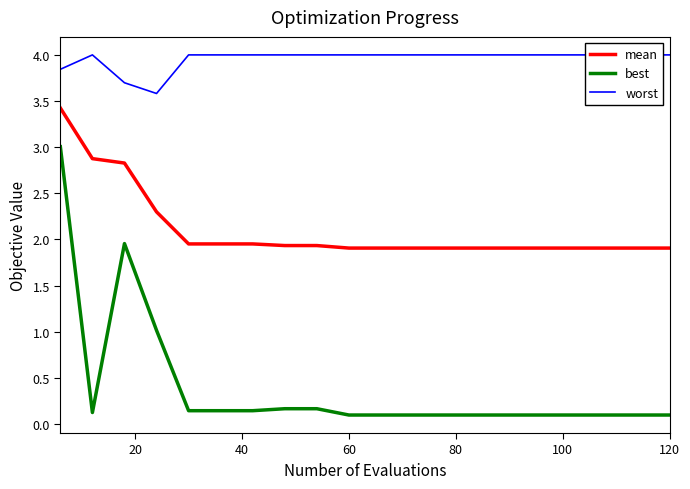

True or false: mean and best intersect in this chart.

False